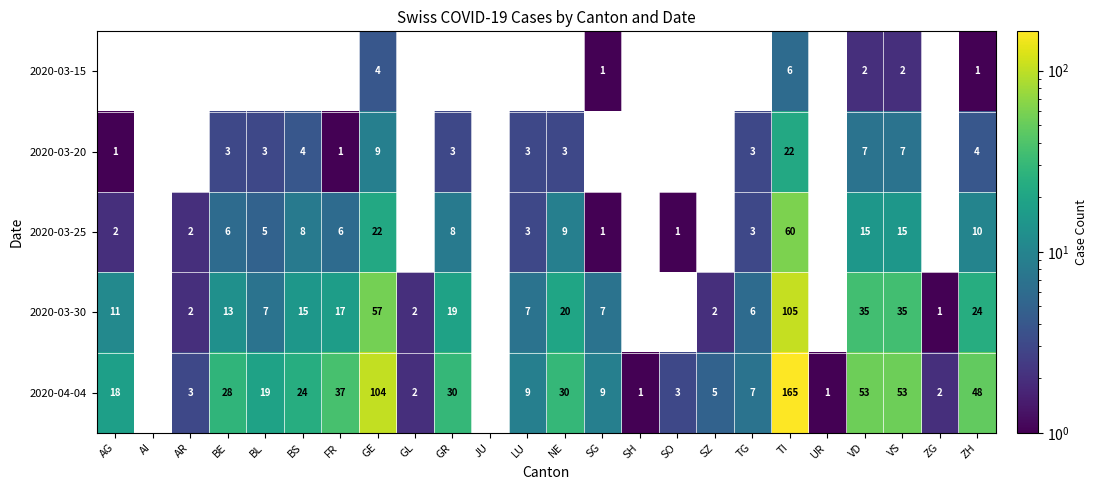

What is the greatest value displayed?

165.0